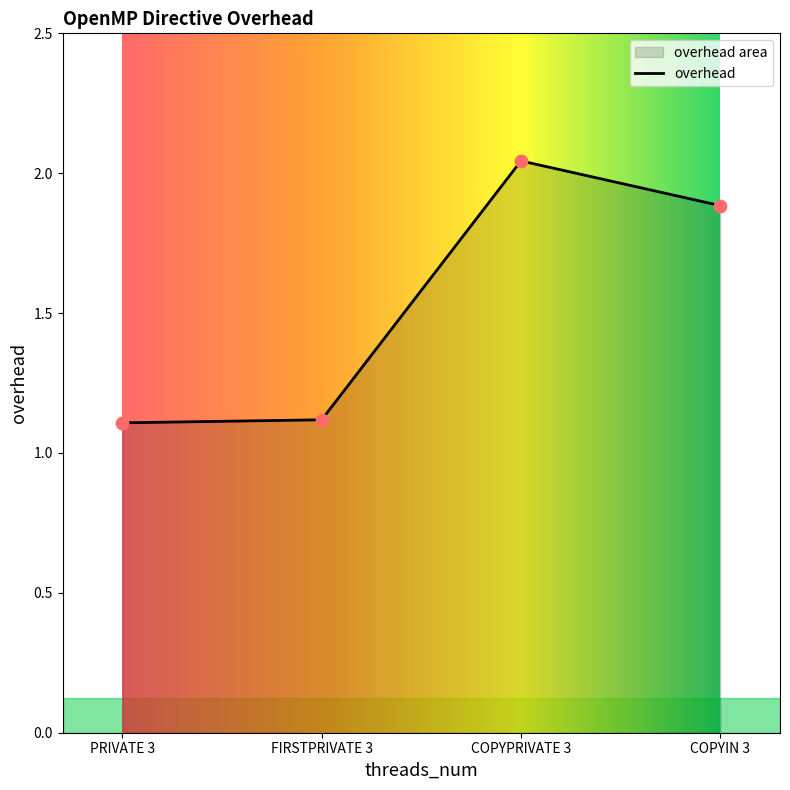

What is the change in value from PRIVATE 3 to COPYPRIVATE 3?

+0.9